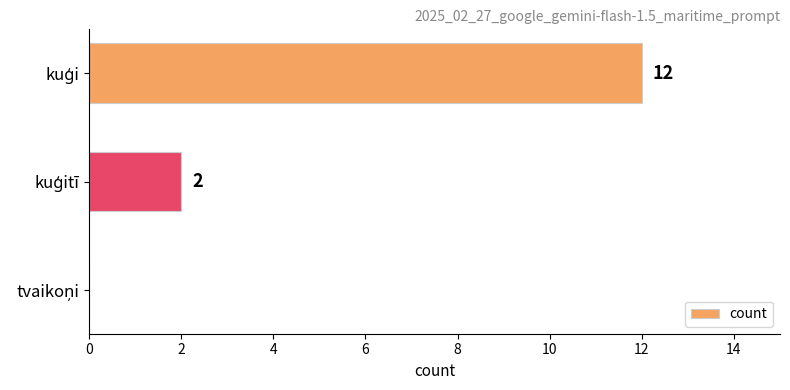

What is the sum of all values?

14